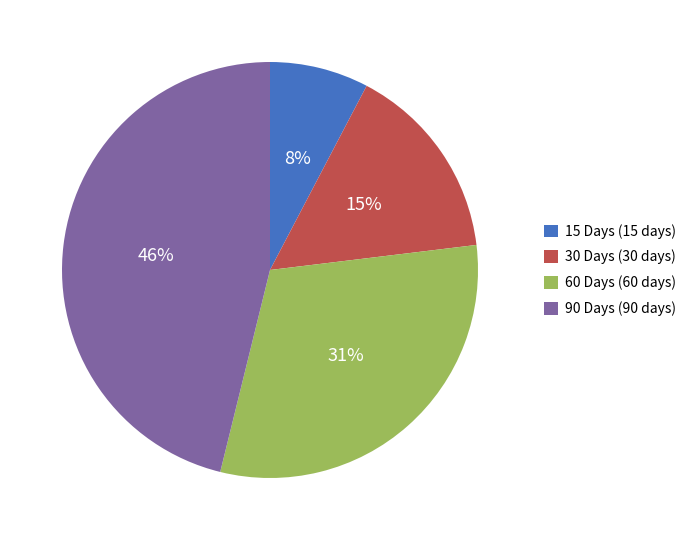

Which category has the smallest portion of the pie?

15 Days